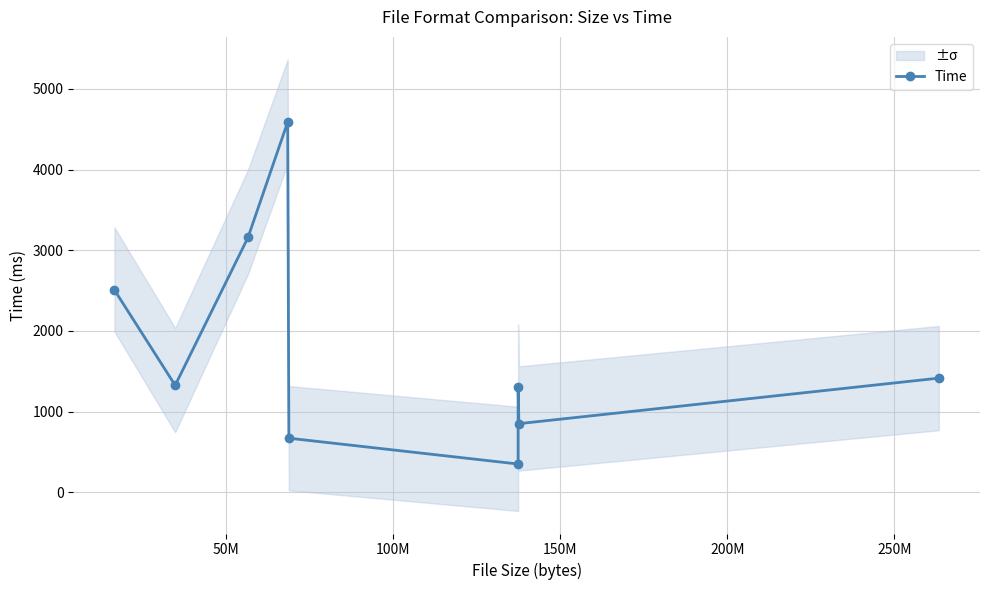

What is the lowest value of the Time series?

352